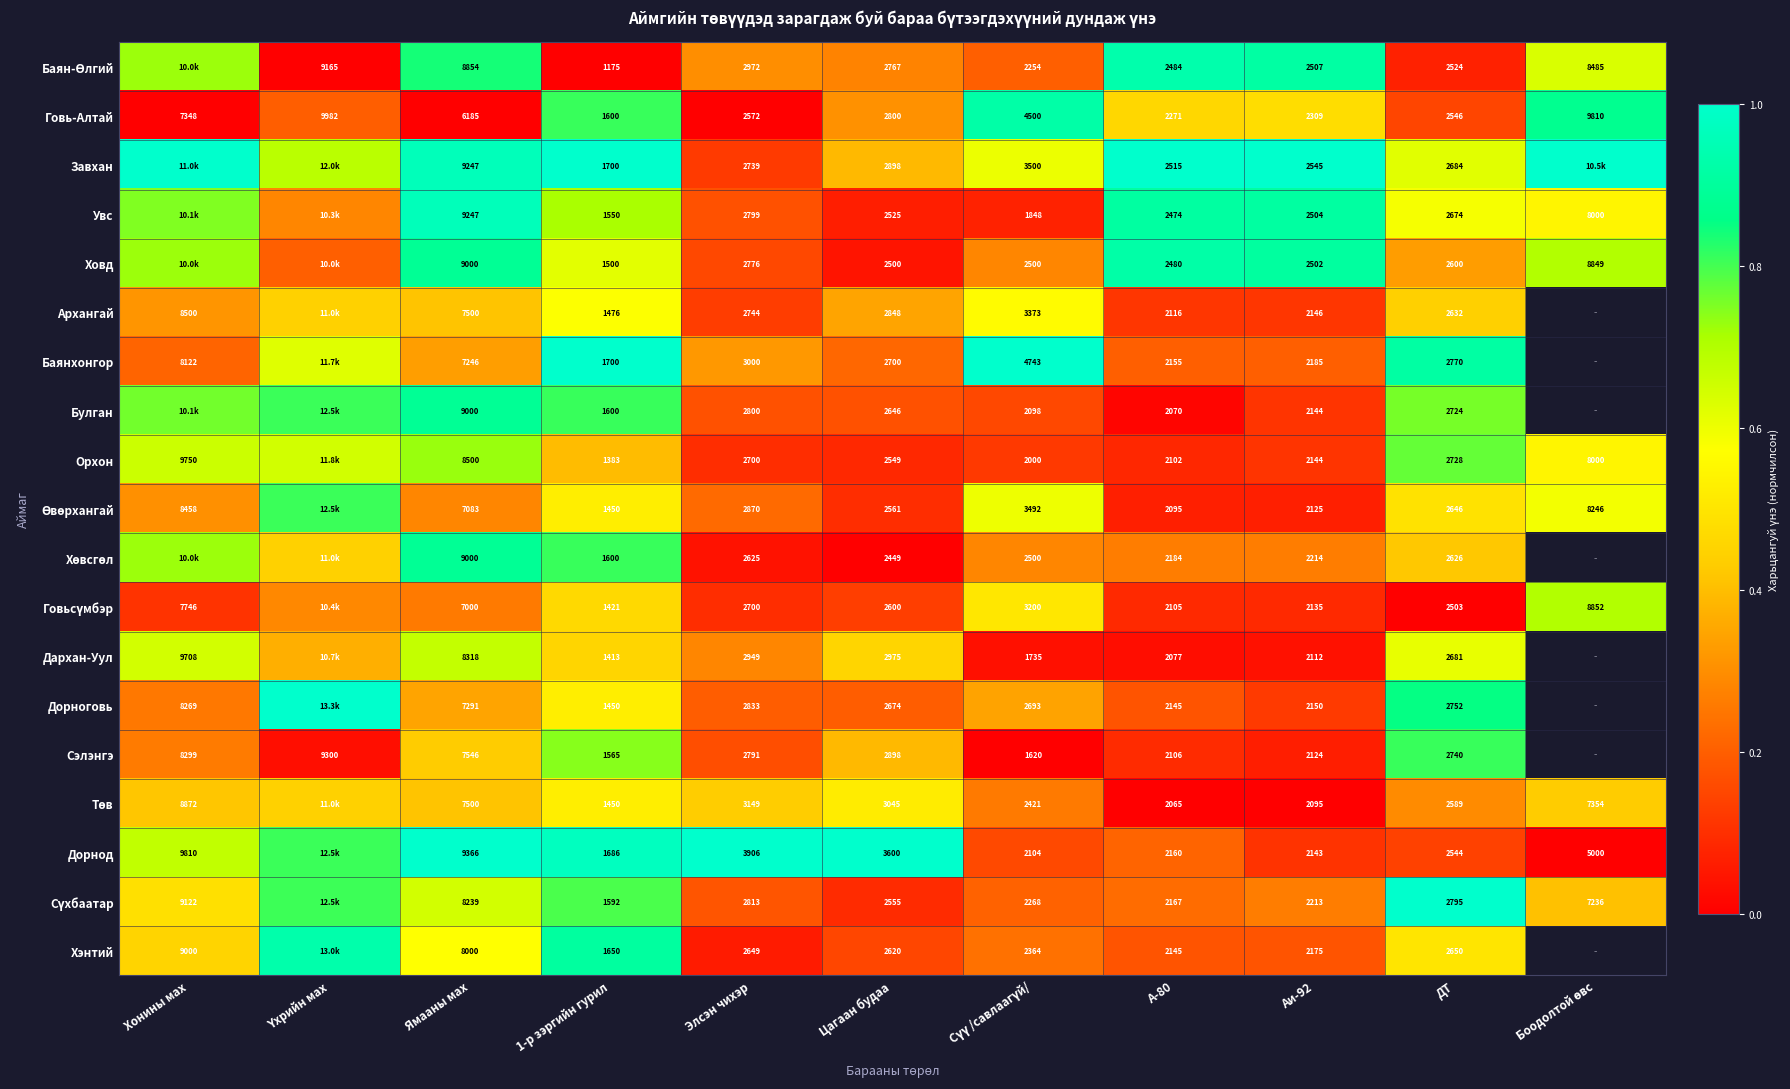

Between Элсэн чихэр and Аи-92, which series saw the biggest shift?

Дорнод